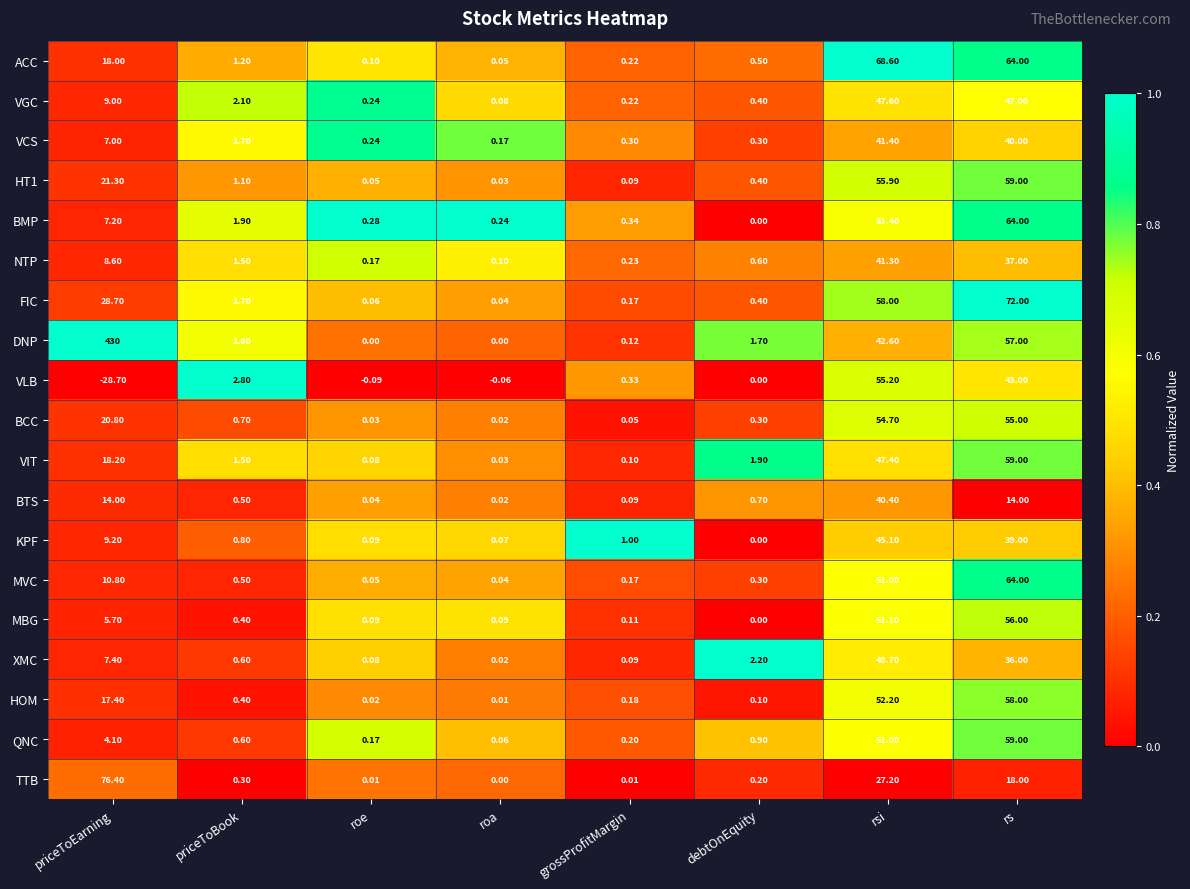

Rank the categories by HT1 value from lowest to highest.

roa, roe, grossProfitMargin, debtOnEquity, priceToBook, priceToEarning, rsi, rs